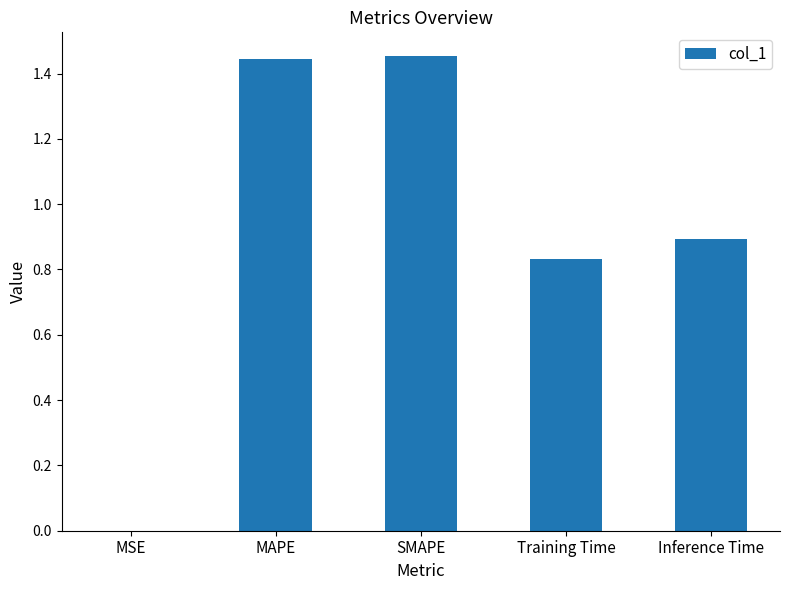

What is the average value?

0.9